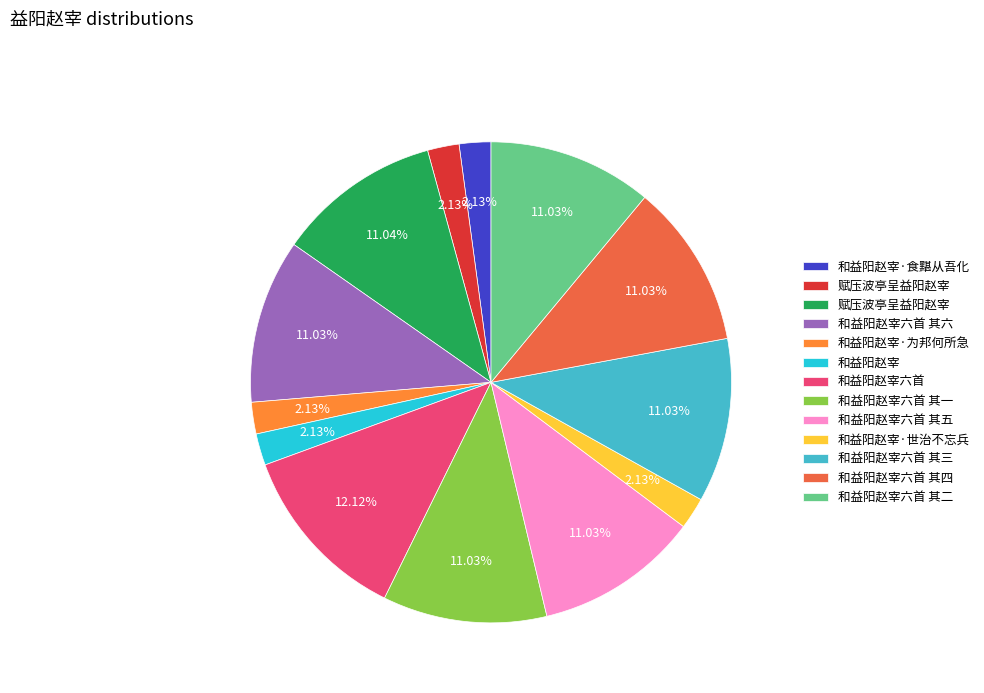

Is there any slice that represents more than half of the pie?

No